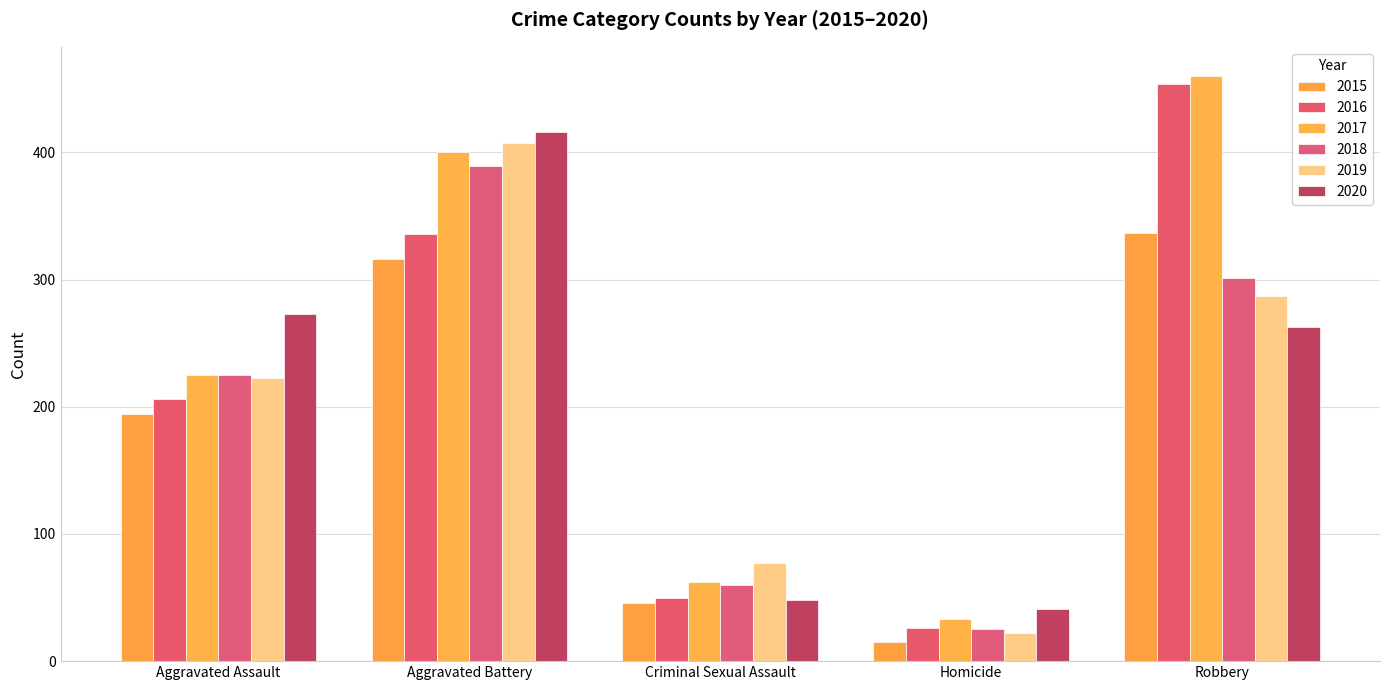

Which series has the widest spread of values?

2016